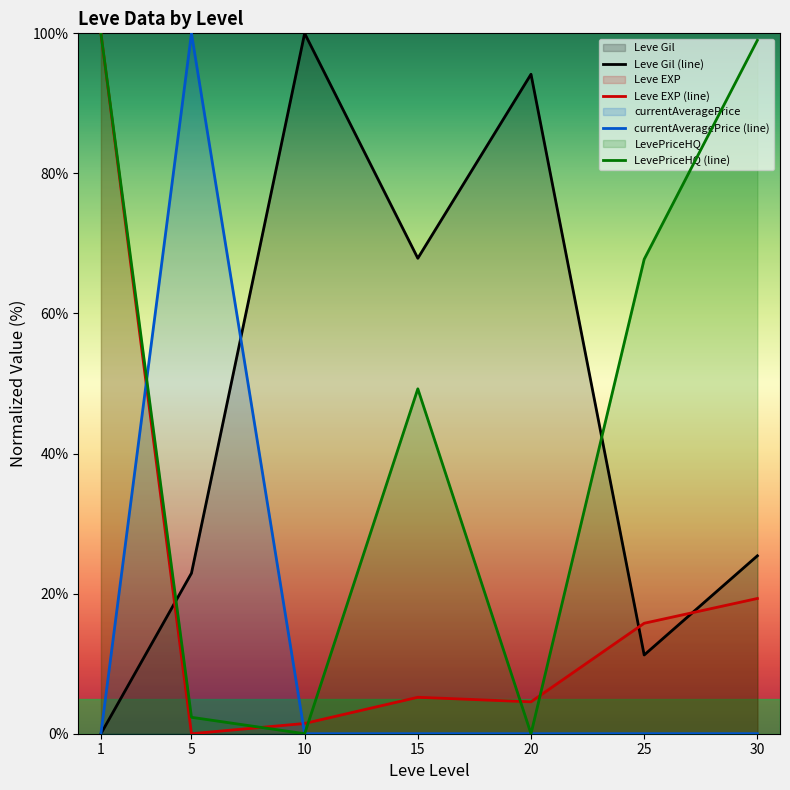

How many times do Leve Gil (line) and currentAveragePrice (line) cross each other?

1